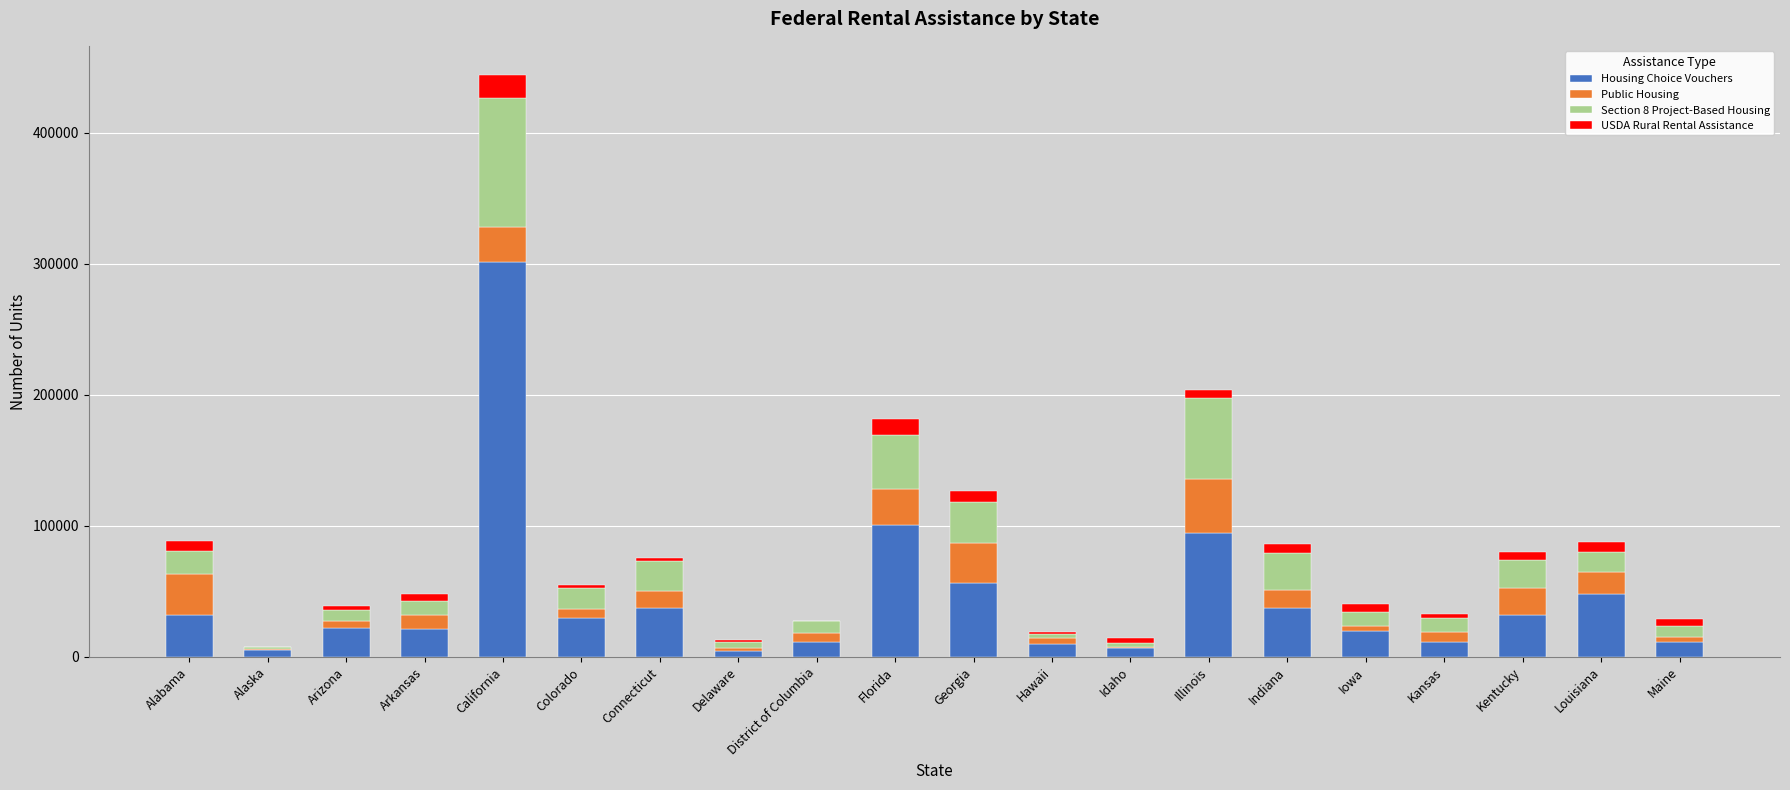

True or false: Housing Choice Vouchers has a value of 32200 at Alabama.

True